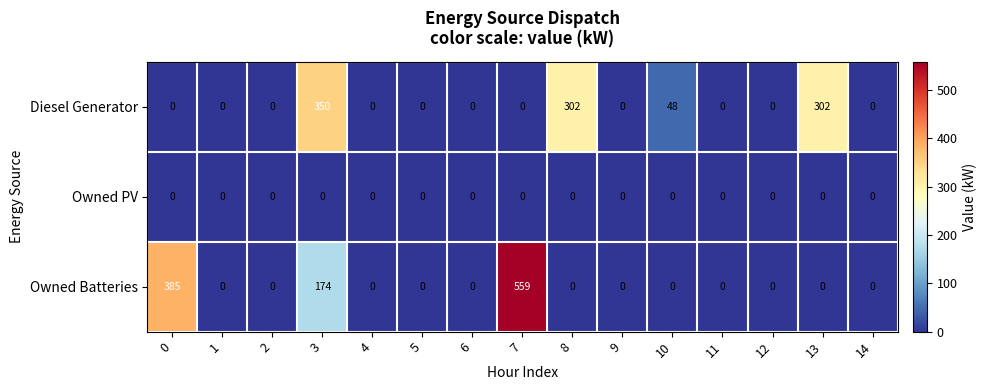

List the series in order of their peak value, highest first.

Owned Batteries, Diesel Generator, Owned PV